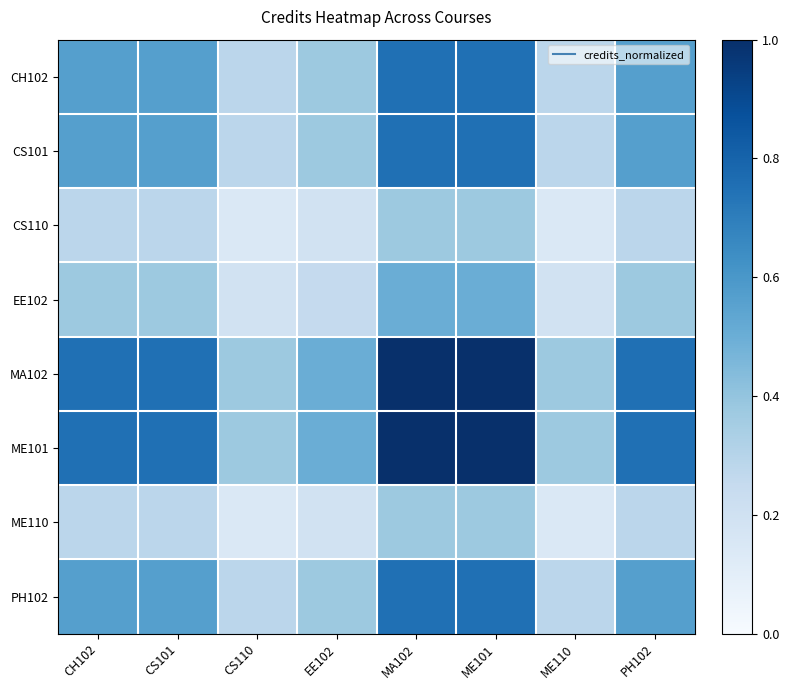

At ME101, list the series in order from largest to smallest.

MA102, ME101, CH102, CS101, PH102, EE102, CS110, ME110